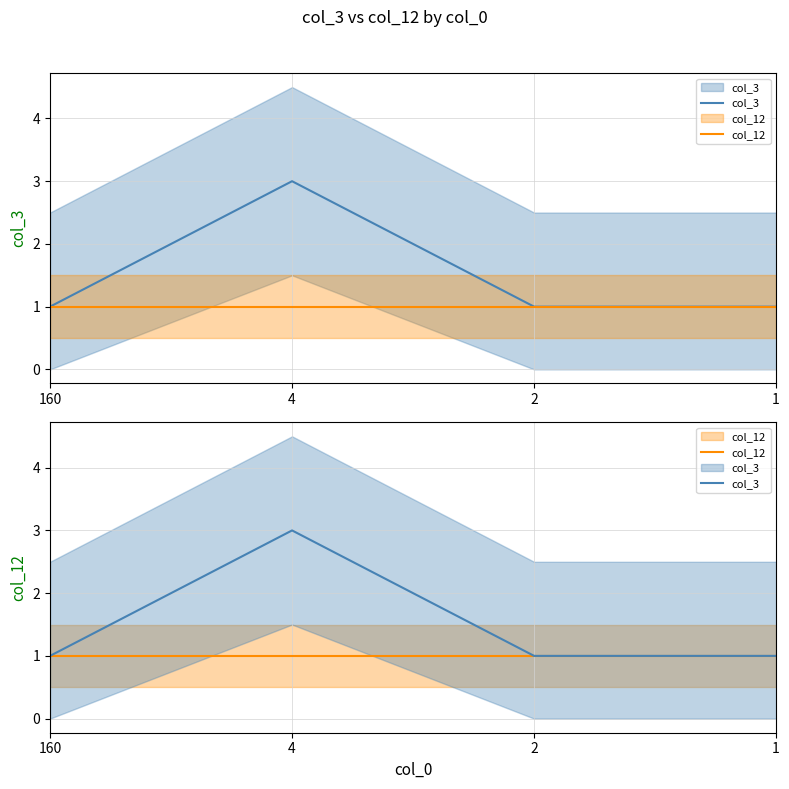

At which category is the sum across all series the highest?

4